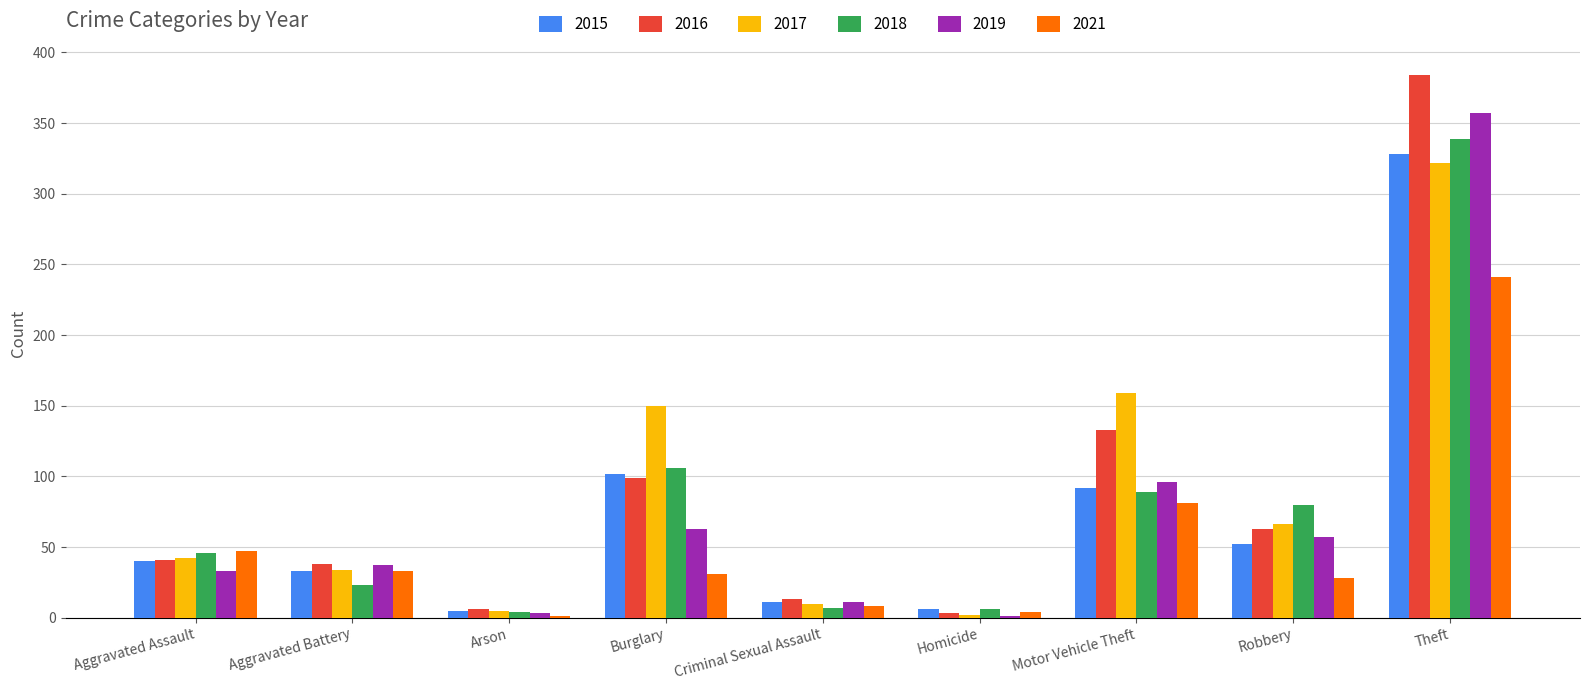

What is the highest value of the 2017 series?

322